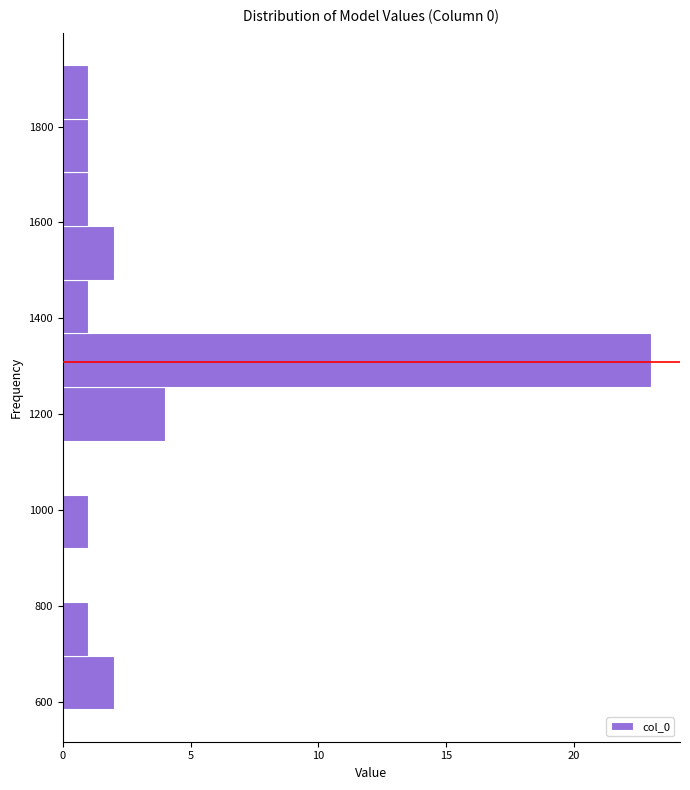

How long is the bar that spans 1480 to 1600 on the y-axis? Neither the bar edges nor the lengths are printed on the chart, so give them approximately, as read against the axes.

2